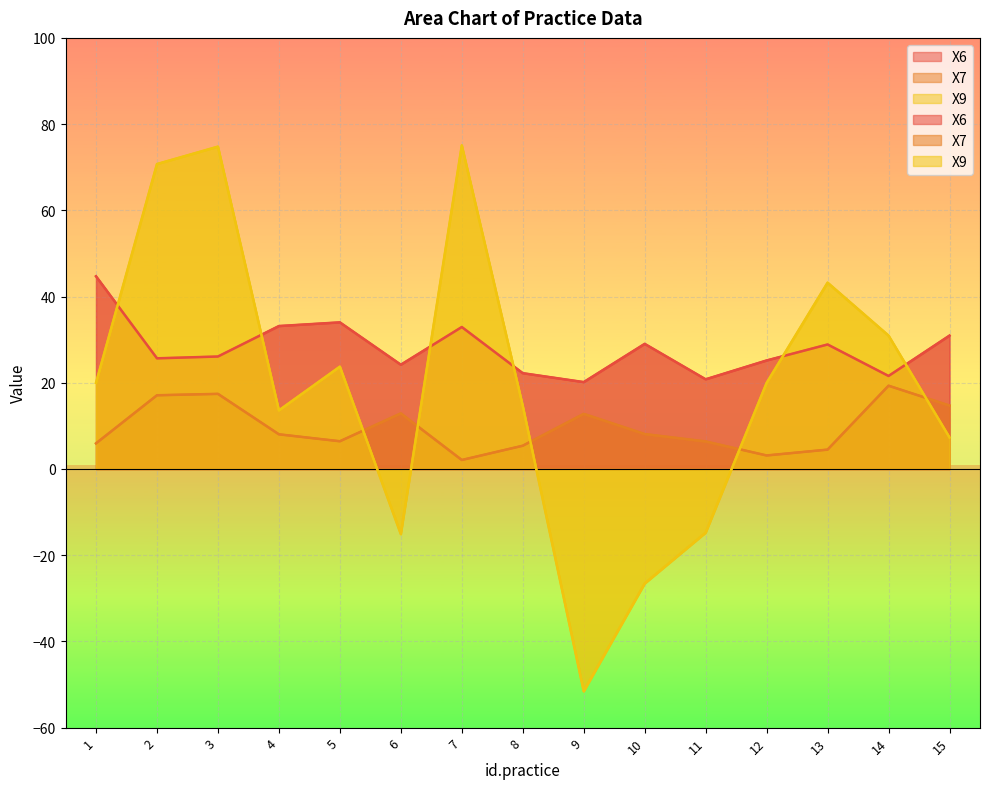

What is the difference between the highest and lowest values at 4?

25.1